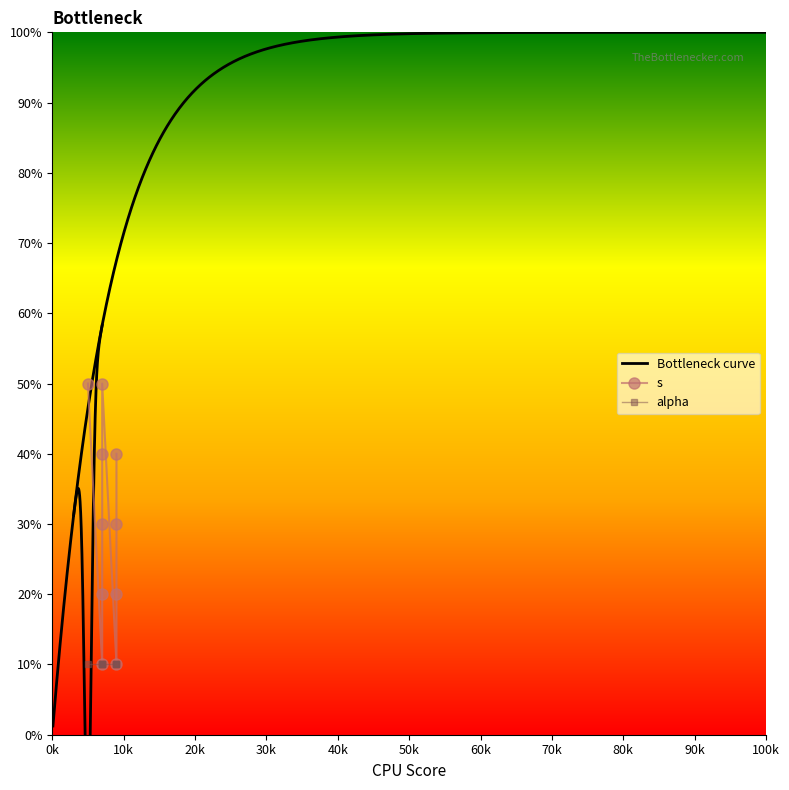

At which label is the value closest to 30?

7